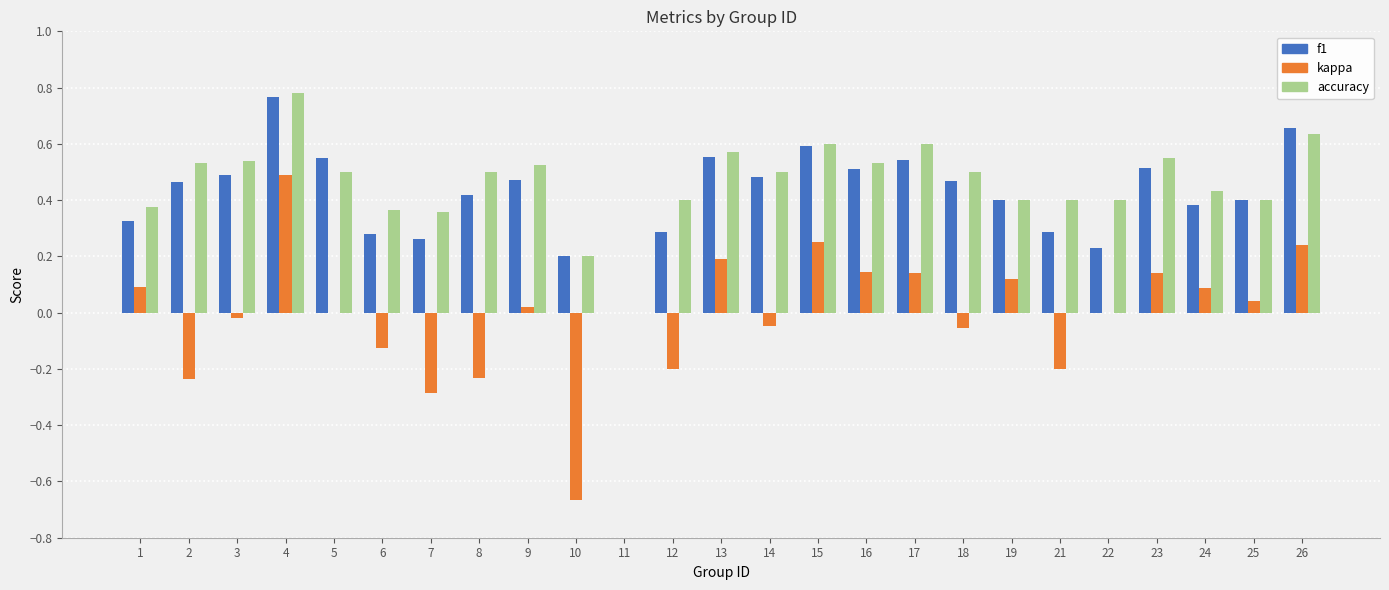

What is the sum of the accuracy values at 7 and 26?

1.0